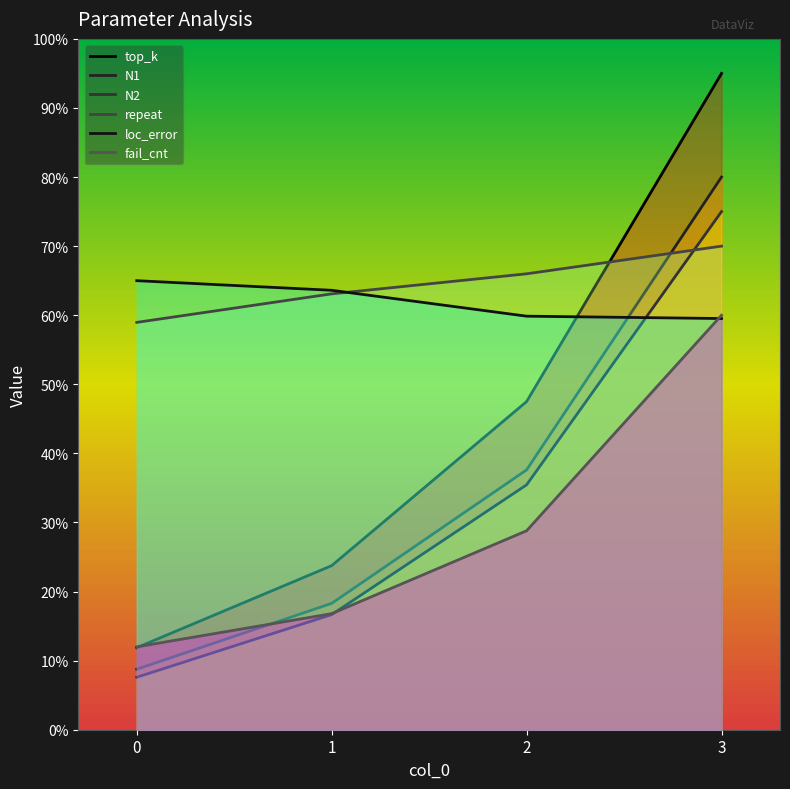

True or false: loc_error and N2 cross at least once.

True